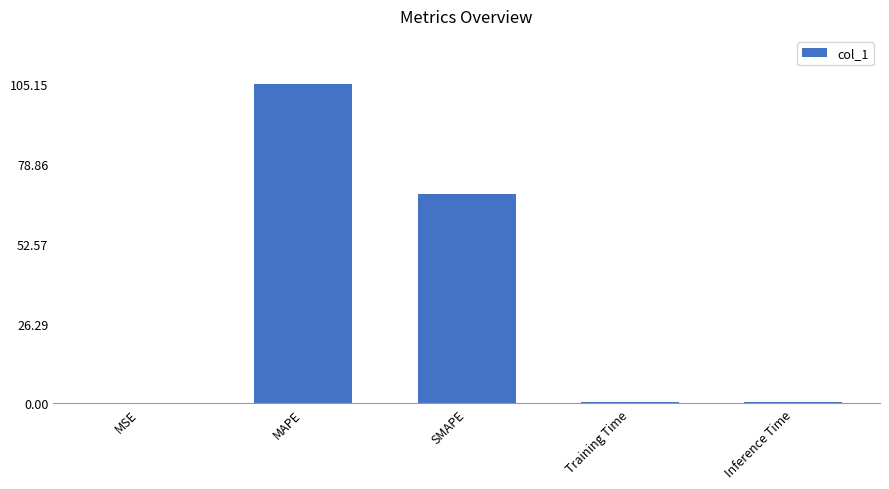

The value at SMAPE is 120.9. True or false?

False